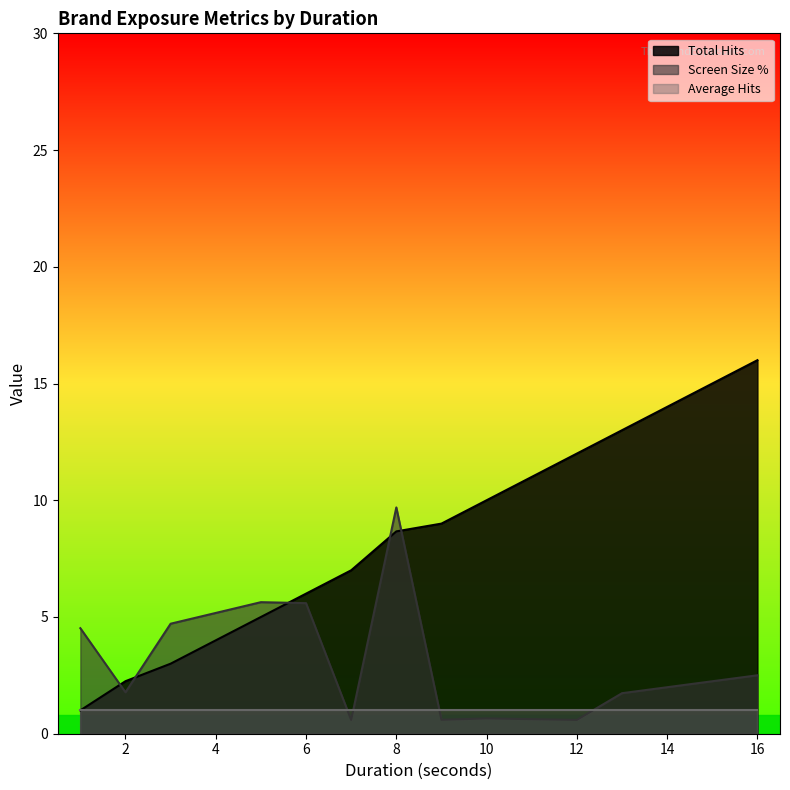

After their last crossing, which series has the higher values: Screen Size % or Total Hits?

Total Hits